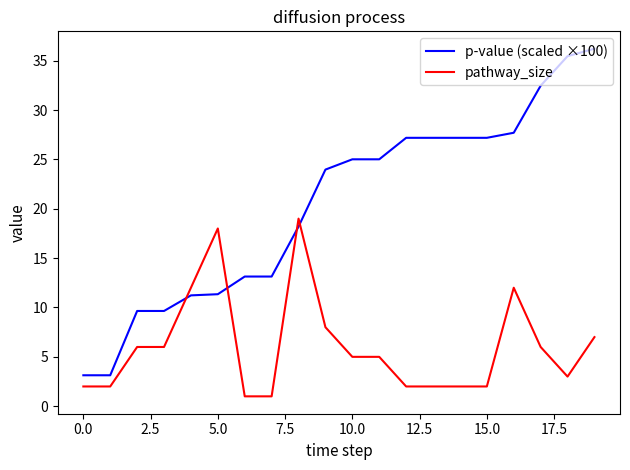

Rank the series by their maximum value, from lowest to highest.

pathway_size, p-value (scaled ×100)